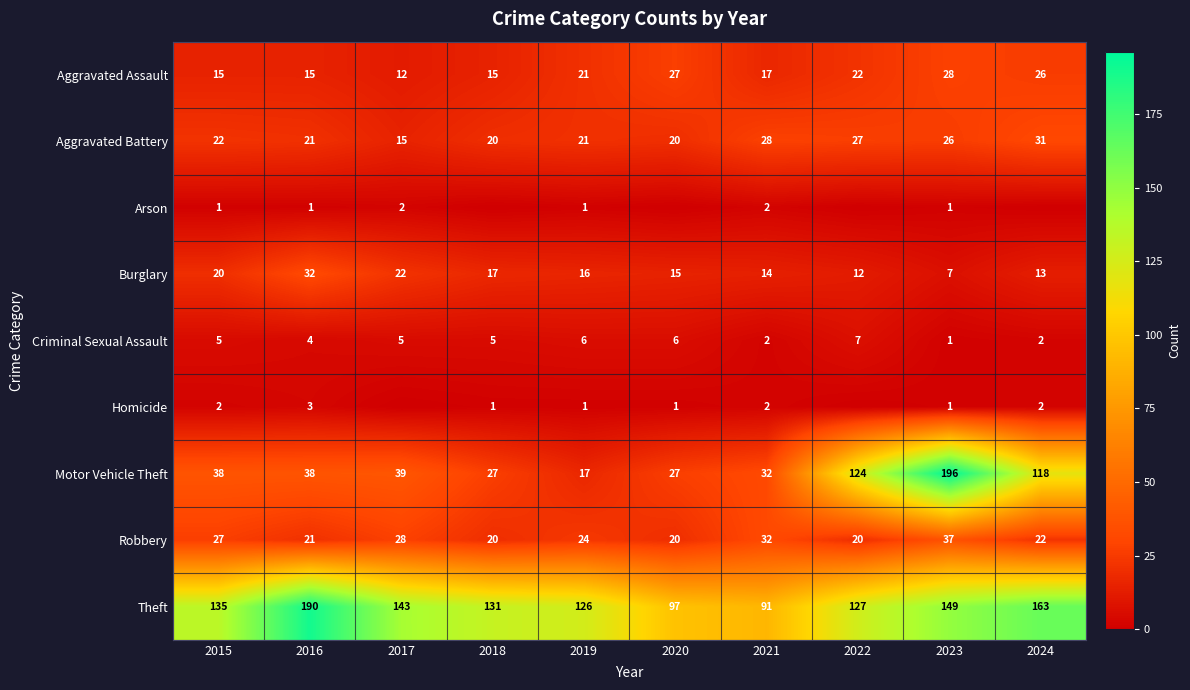

Which category has the lowest value in the Robbery series?

2018